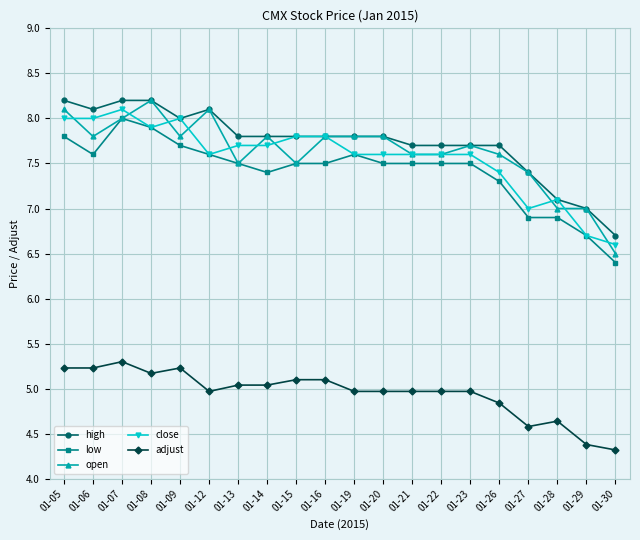

What is the minimum value for close?

6.6